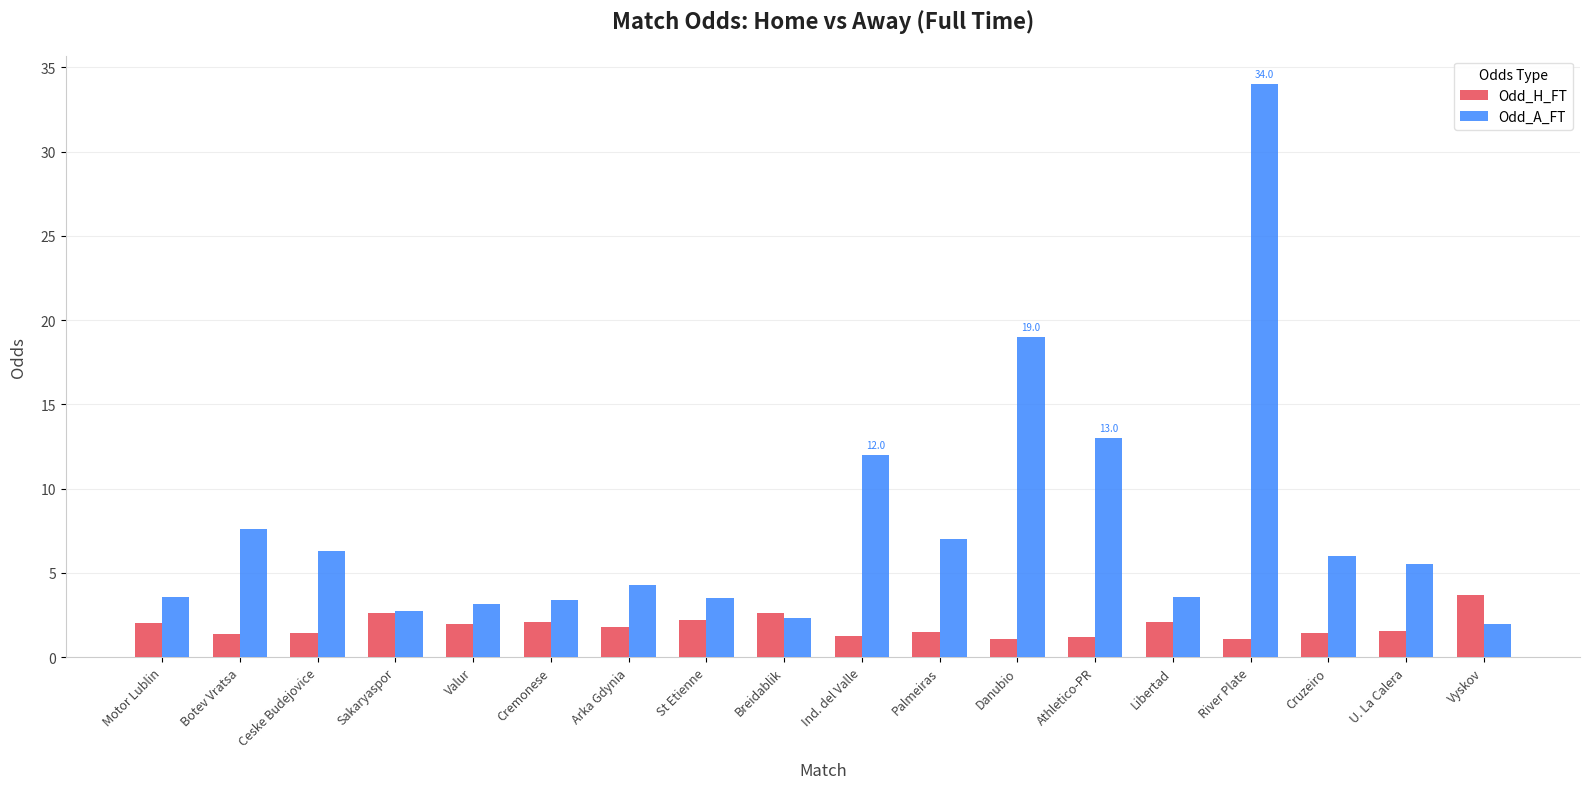

What is the sum of the Odd_A_FT values at Danubio and Arka Gdynia?

23.3